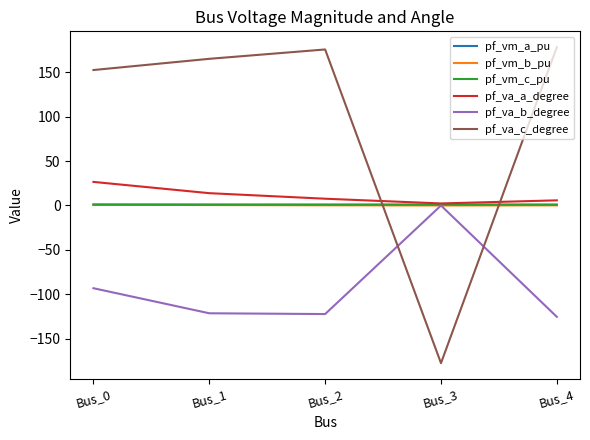

The value of pf_vm_a_pu at Bus_3 is 0.9. True or false?

True